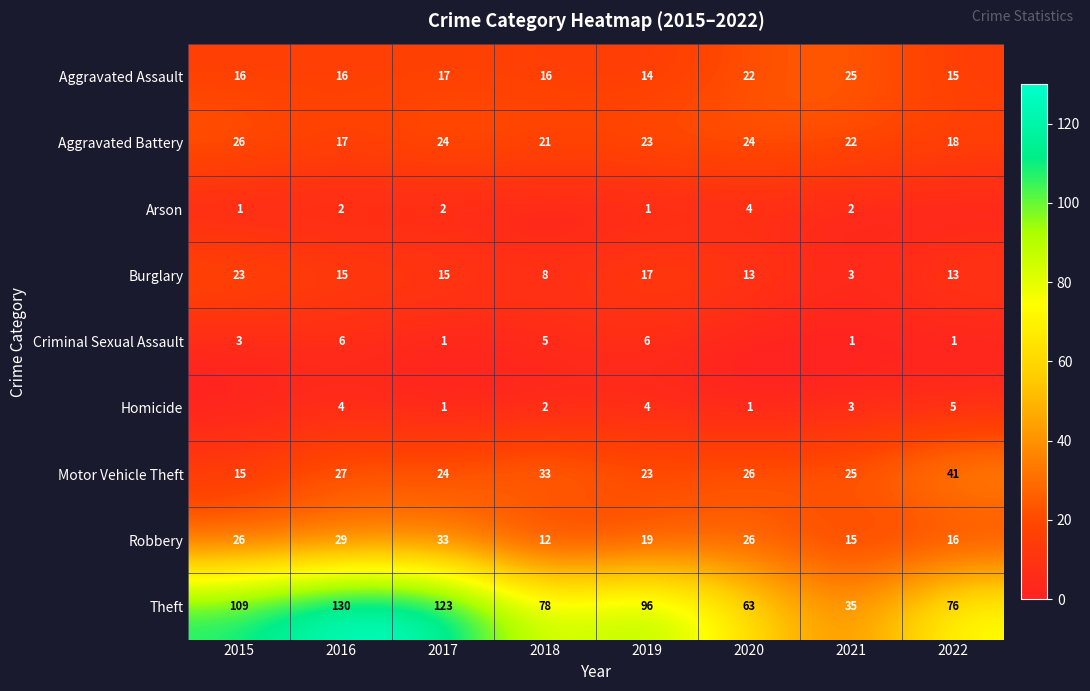

What is the approximate value of Motor Vehicle Theft at 2015, to the nearest 10?

20